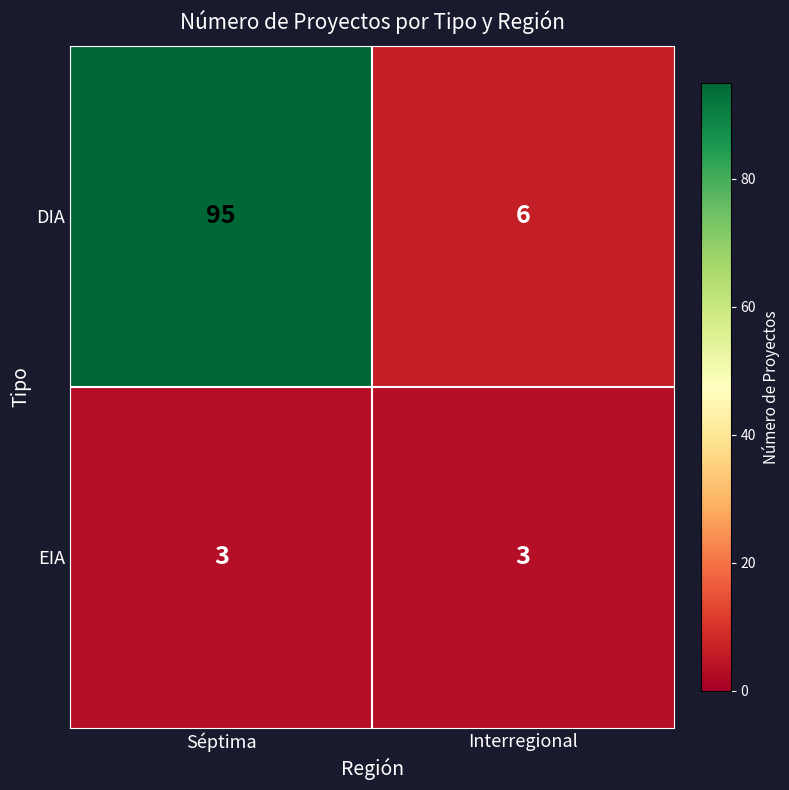

Which series changed the most between Séptima and Interregional?

DIA